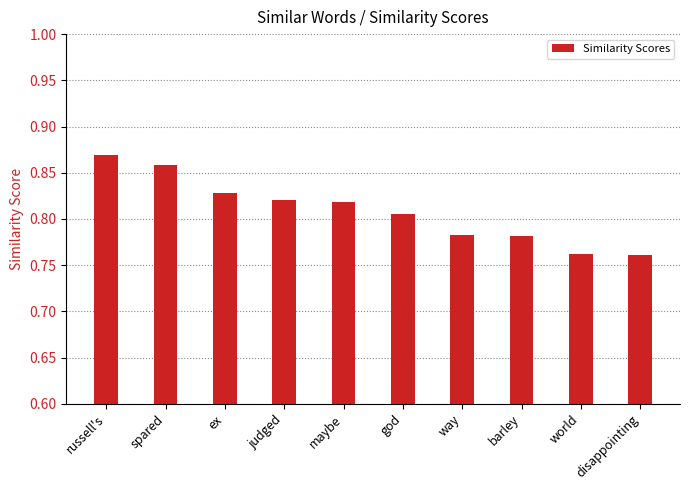

What is the difference between the second highest and minimum values?

0.1